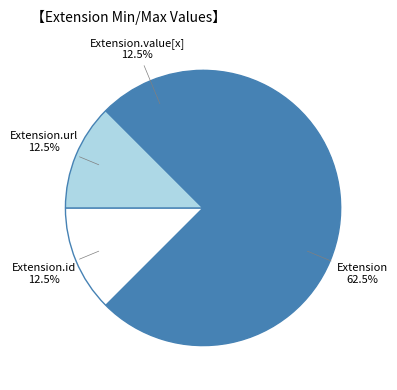

Is there any slice that represents more than half of the pie?

Yes